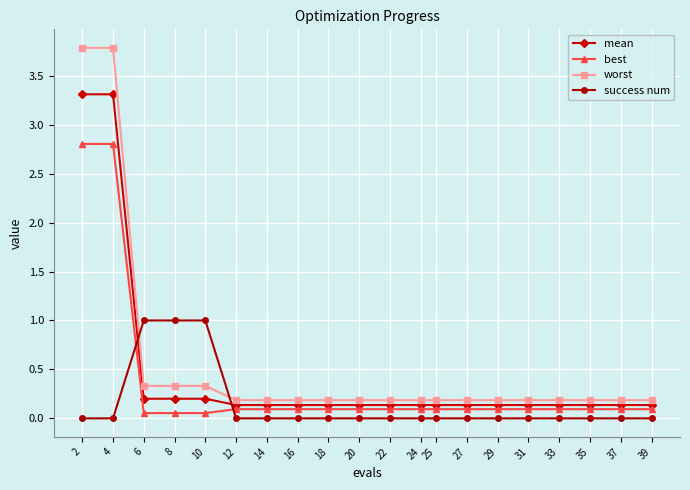

How many distinct data groups are displayed?

4